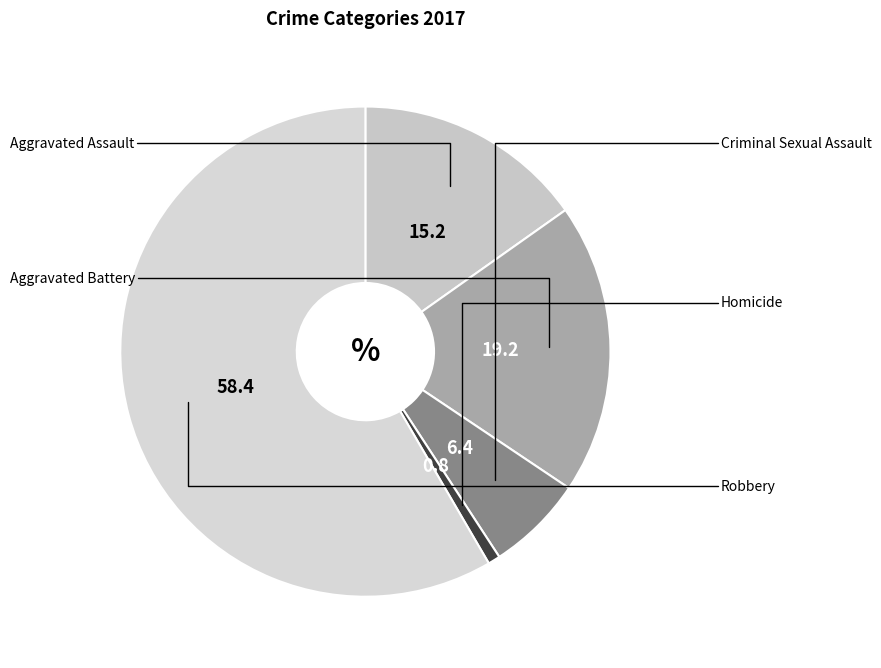

Count the number of slices in the pie.

5